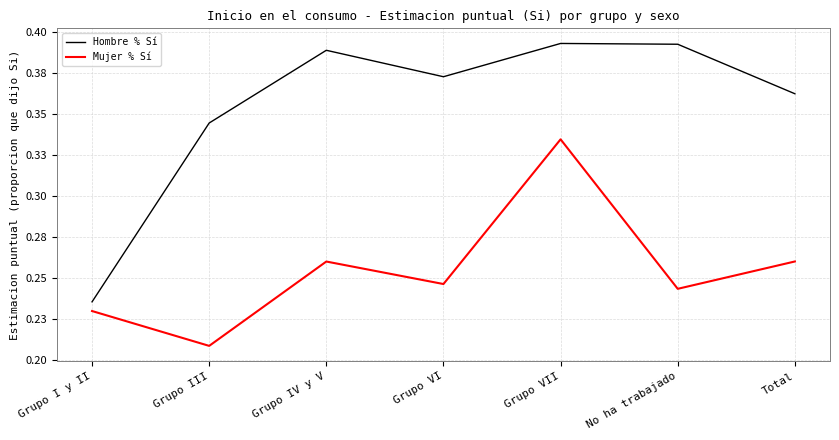

What are all the series names shown in the legend?

Hombre % Sí, Mujer % Sí